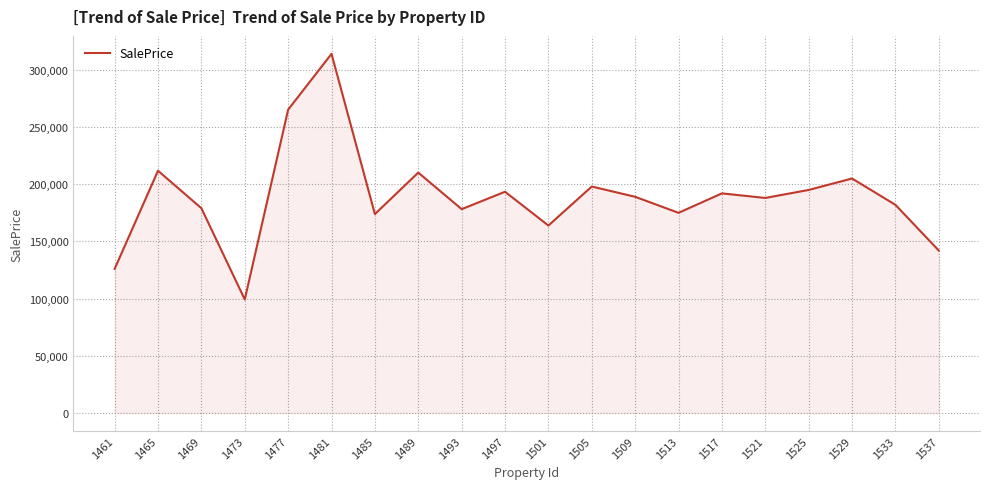

What is the difference between the values at 1469 and 1461?

53033.9